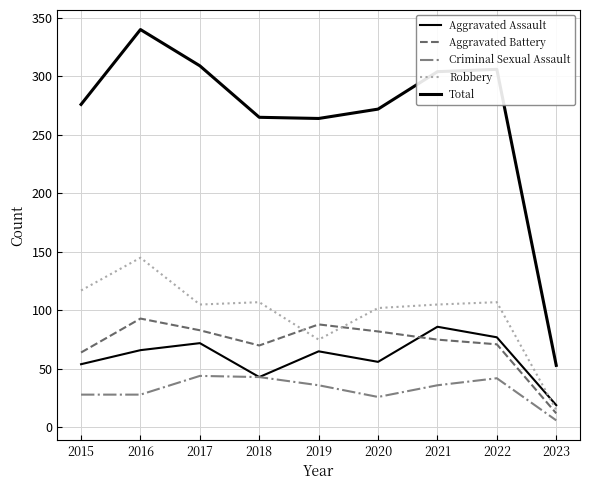

How many lines are shown in the chart?

5